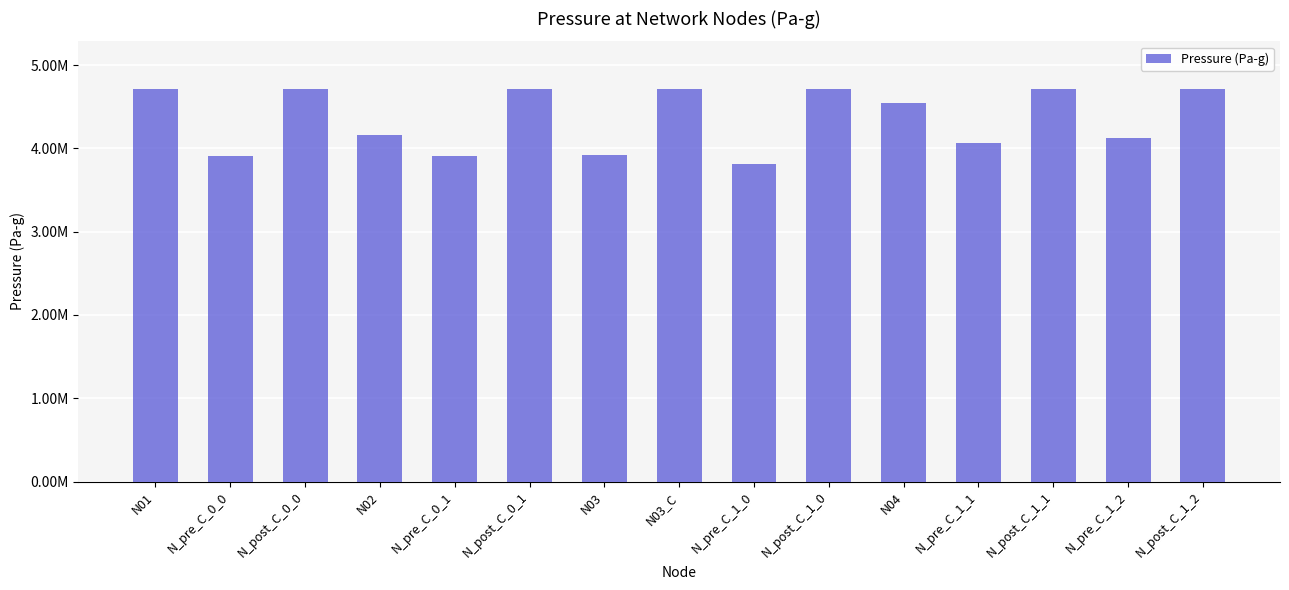

Reading left to right, what are all the values shown in this chart?

N01=4719848.3	N_pre_C_0_0=3910263.2	N_post_C_0_0=4719848.3	N02=4160343.6	N_pre_C_0_1=3913785.3	N_post_C_0_1=4719848.3	N03=3917291.6	N03_C=4719848.3	N_pre_C_1_0=3818615.4	N_post_C_1_0=4719848.3	N04=4545192.5	N_pre_C_1_1=4065822.9	N_post_C_1_1=4719848.3	N_pre_C_1_2=4130455.3	N_post_C_1_2=4719848.3